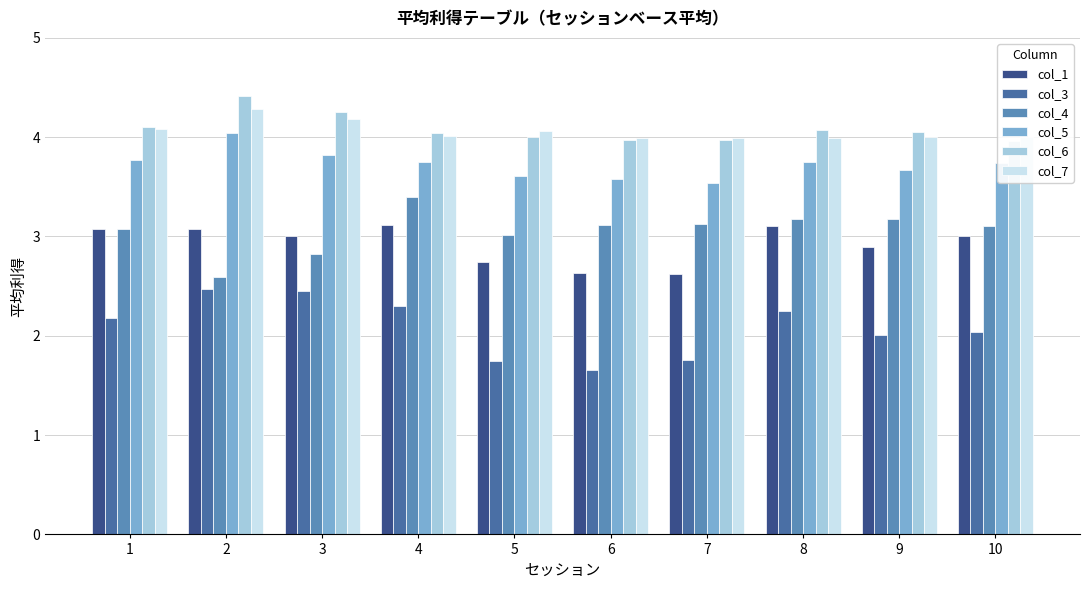

At which category is the sum across all series the highest?

2